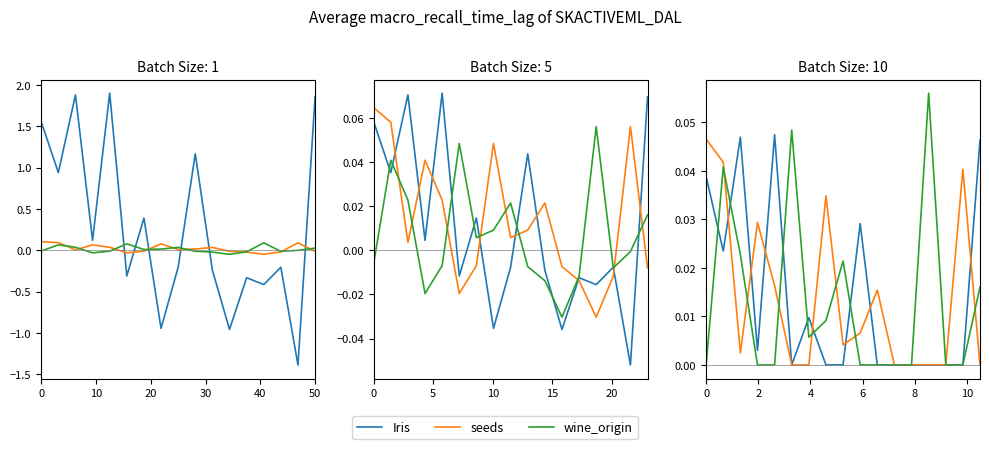

In seeds, how many points are higher than both neighbors (excluding endpoints)?

4